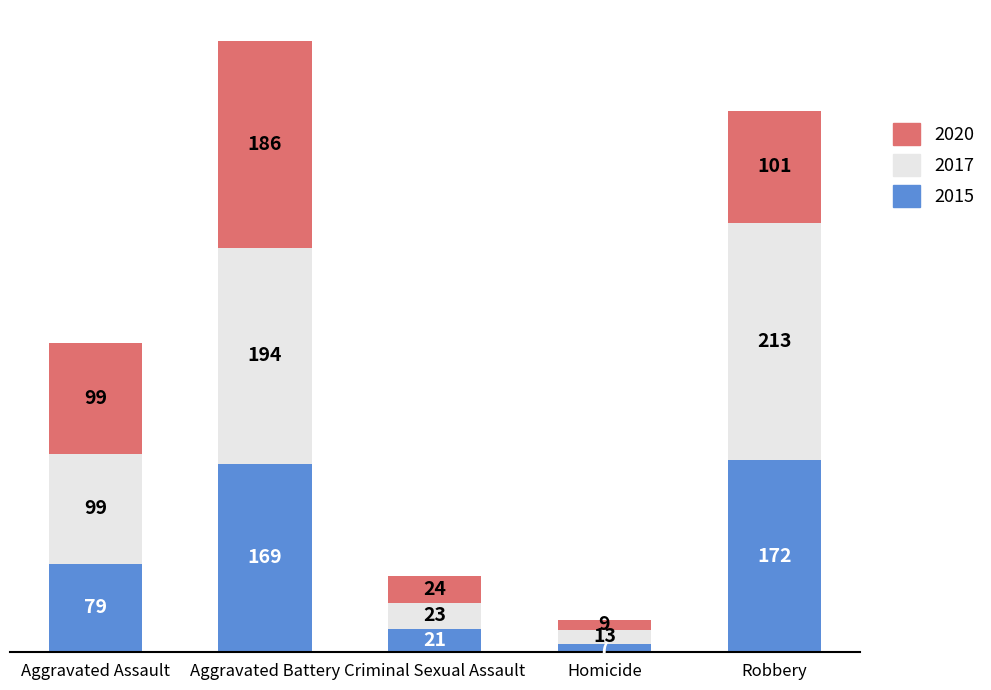

What value does the 2015 series have at Aggravated Assault?

79